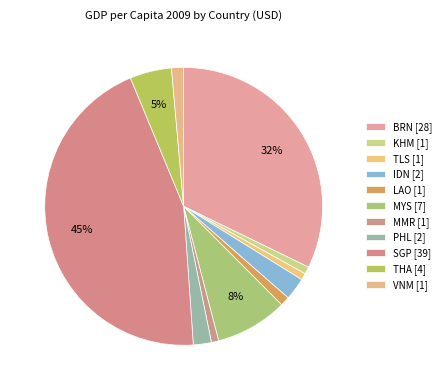

How many slices are in this pie chart?

11